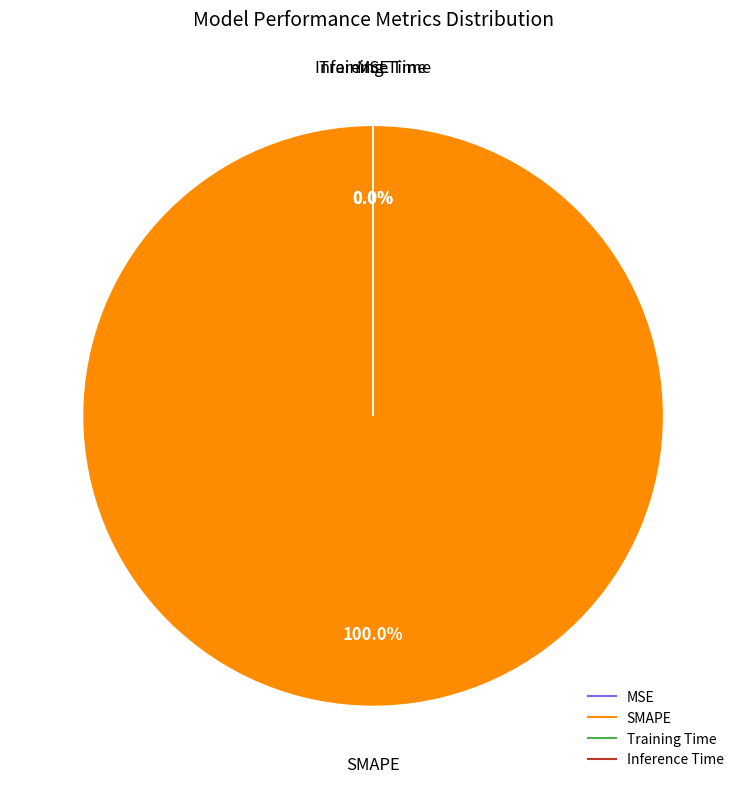

Is MSE the majority of the pie?

No